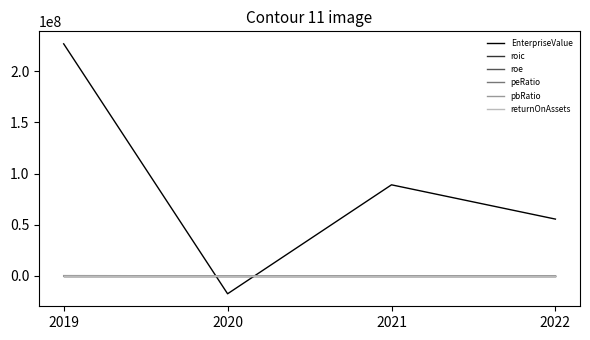

What is the approximate value of roe at 2021?

1.1